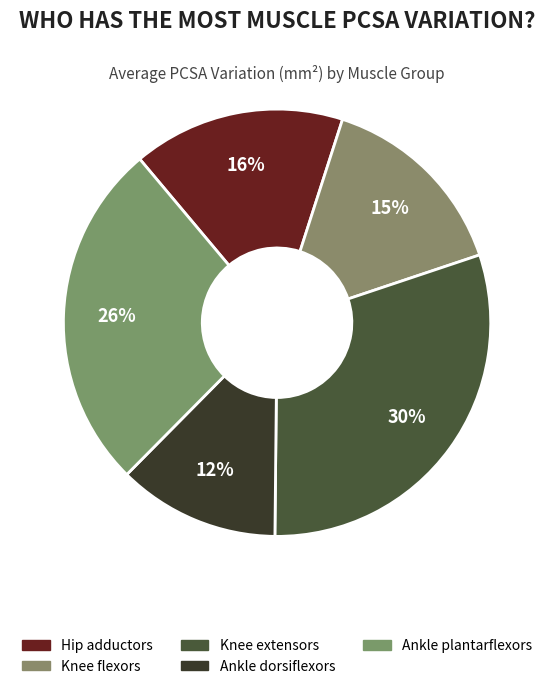

How many slices are in this pie chart?

5